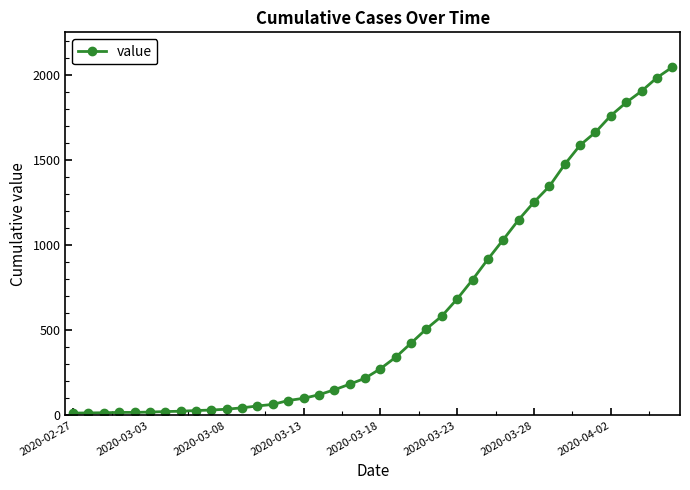

What is the difference between the second highest and minimum values?

1974